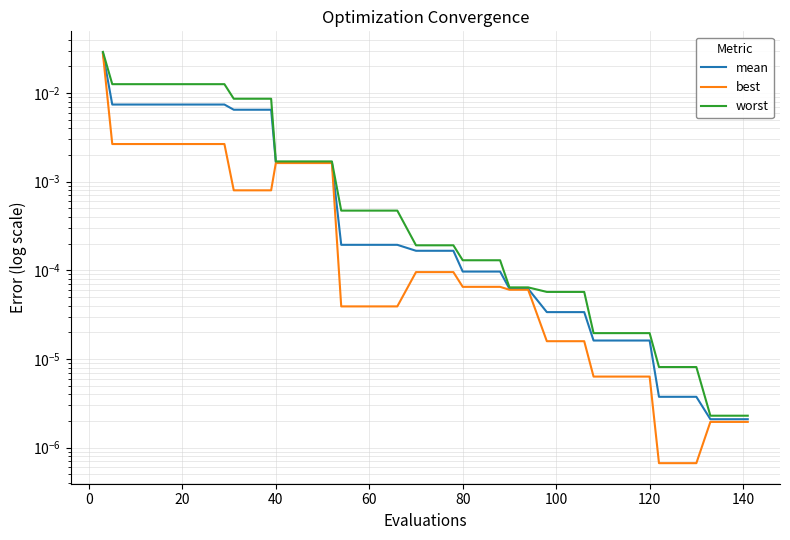

Rank the series by their average value, from highest to lowest.

worst, mean, best